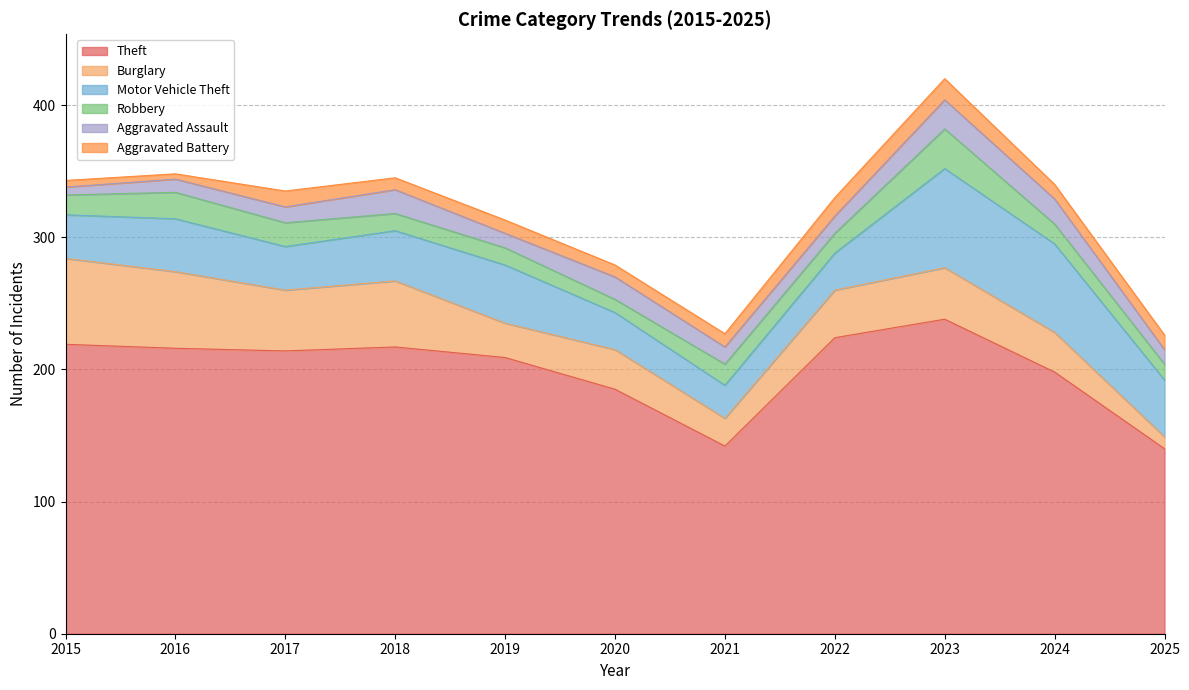

Count the number of categories in the chart.

11